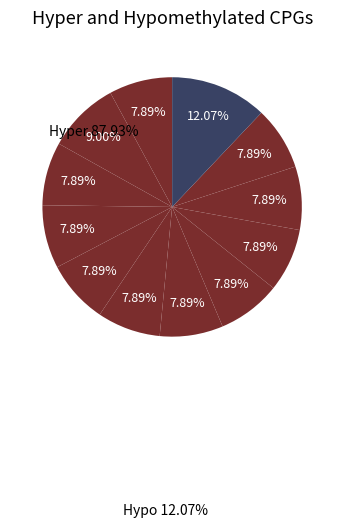

How many slices are in this pie chart?

12